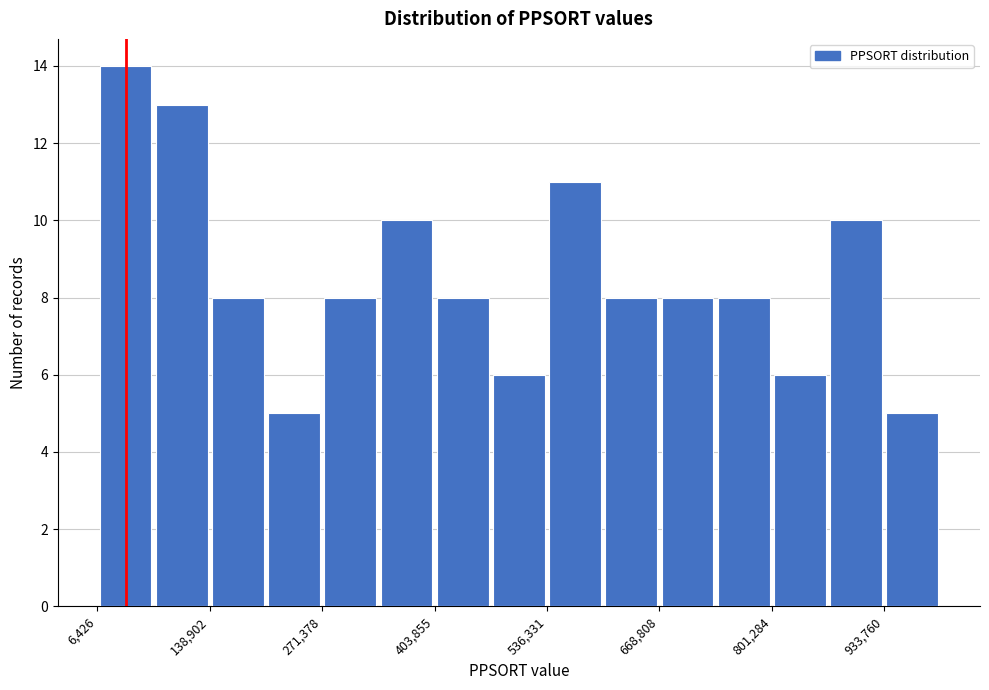

Around what value on the x-axis is the tallest bar? Give the approximate position of its centre, as read against the axis.

40000